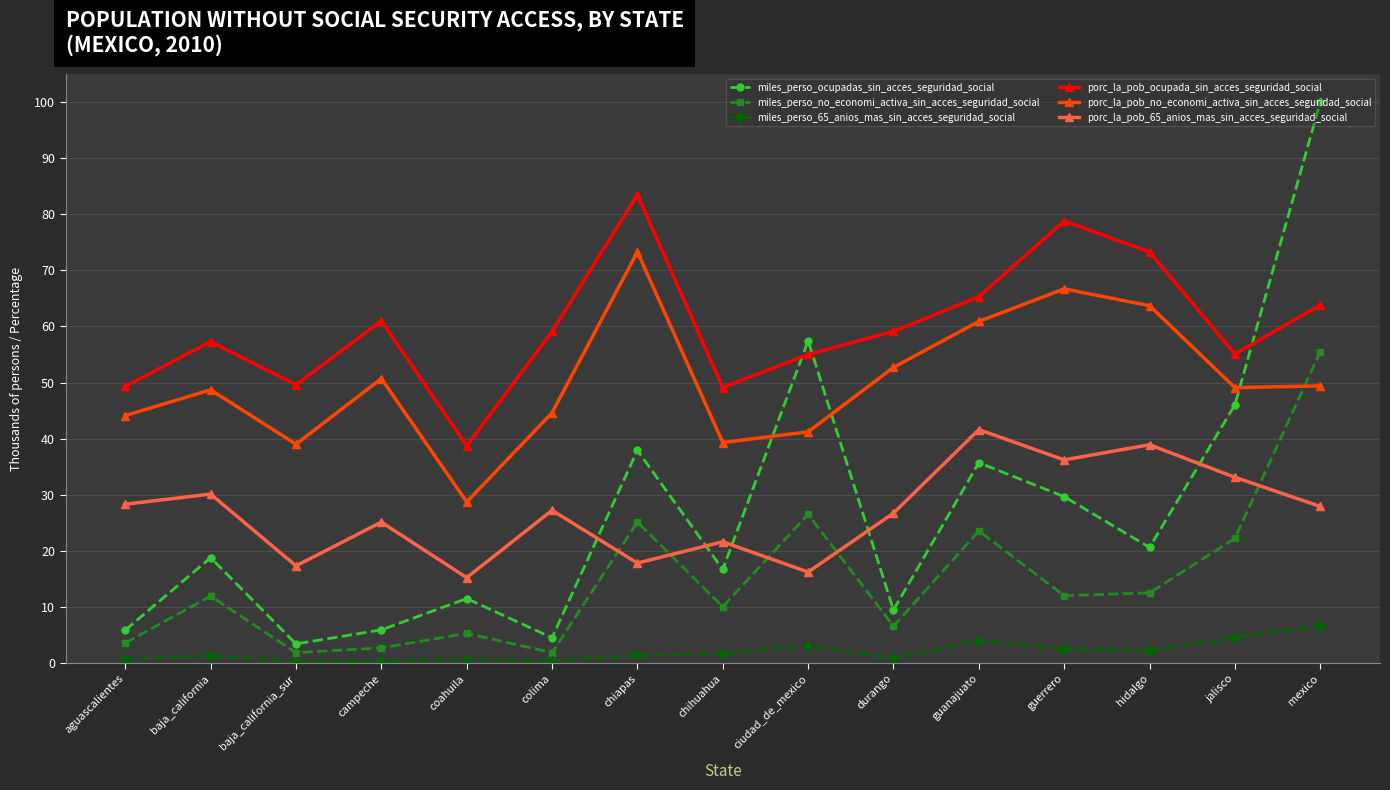

What position from the right is ciudad_de_mexico?

7